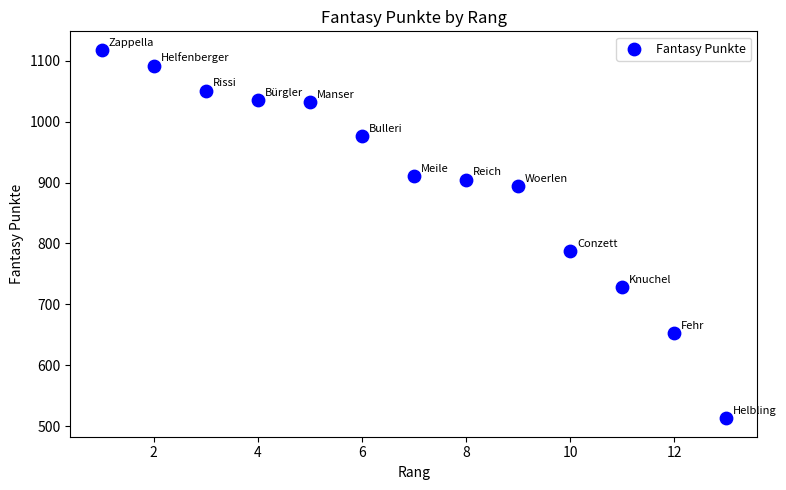

What Y value in the scatter plot is closest to 815?

787